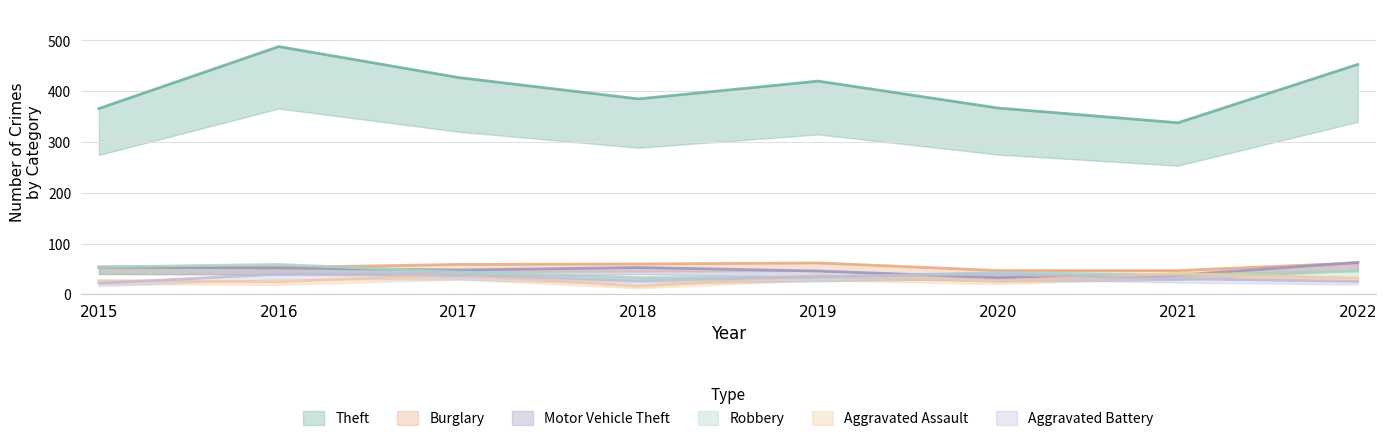

What are all the series names shown in the legend?

Theft, Burglary, Motor Vehicle Theft, Robbery, Aggravated Assault, Aggravated Battery